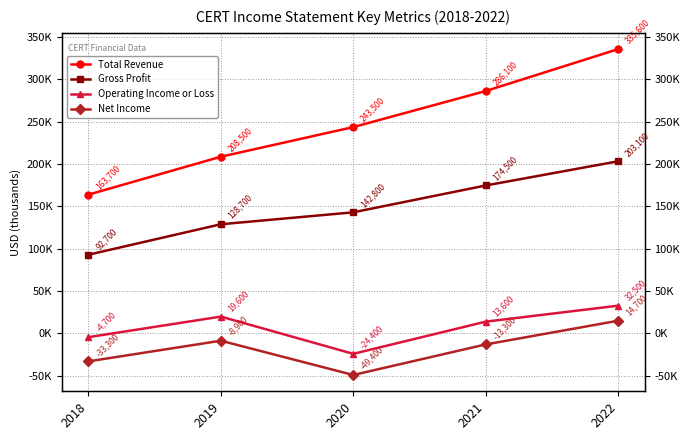

What is the maximum value for Operating Income or Loss?

32500